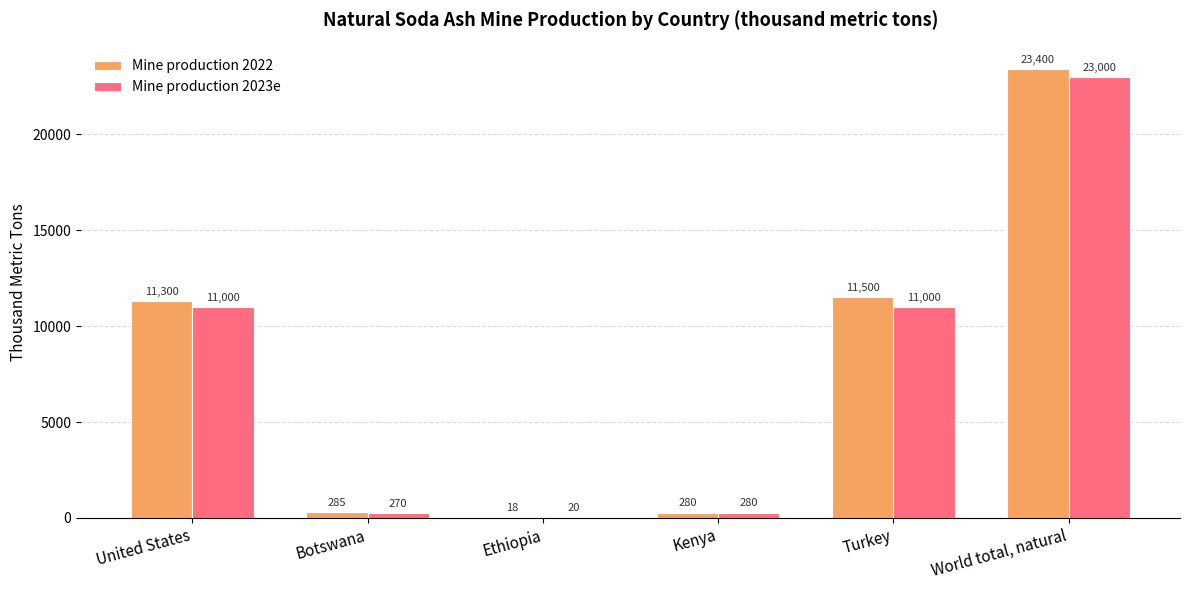

The value of Mine production 2023e at Turkey is 2639. True or false?

False